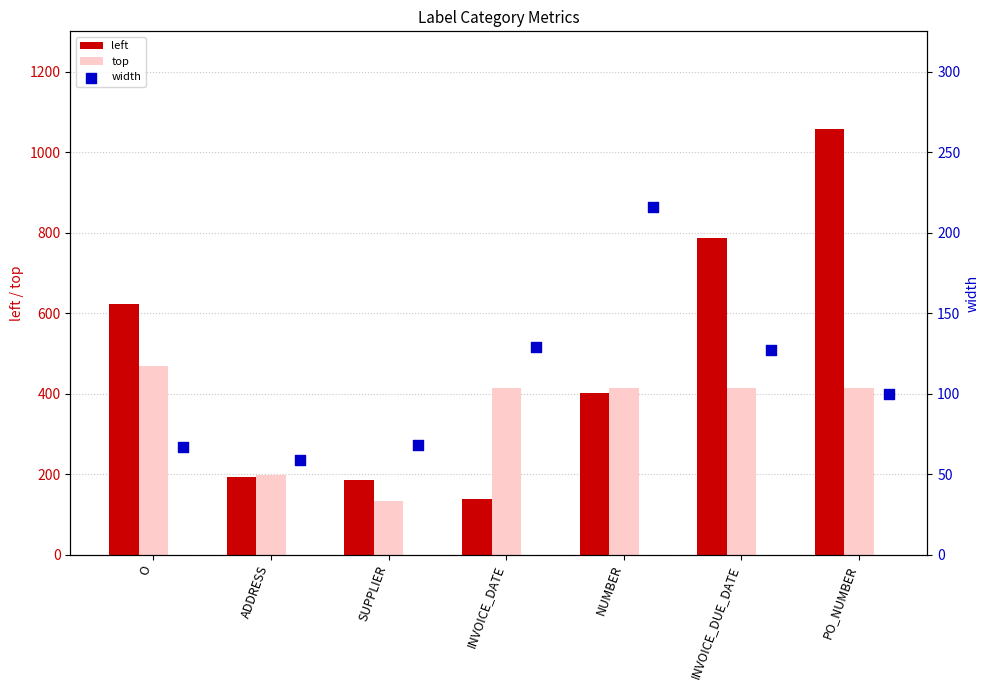

What is the difference between the maximum and minimum values in the top series?

335